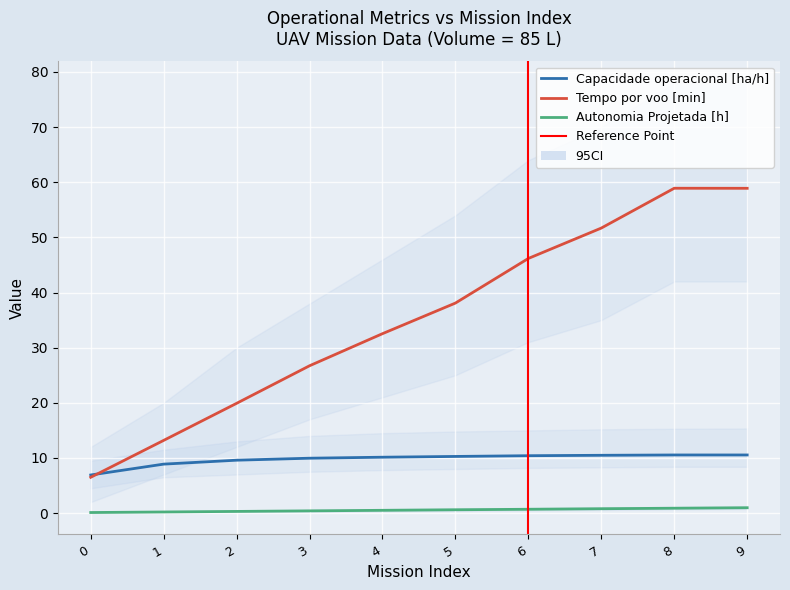

Which has a higher value, 5 or 4?

5